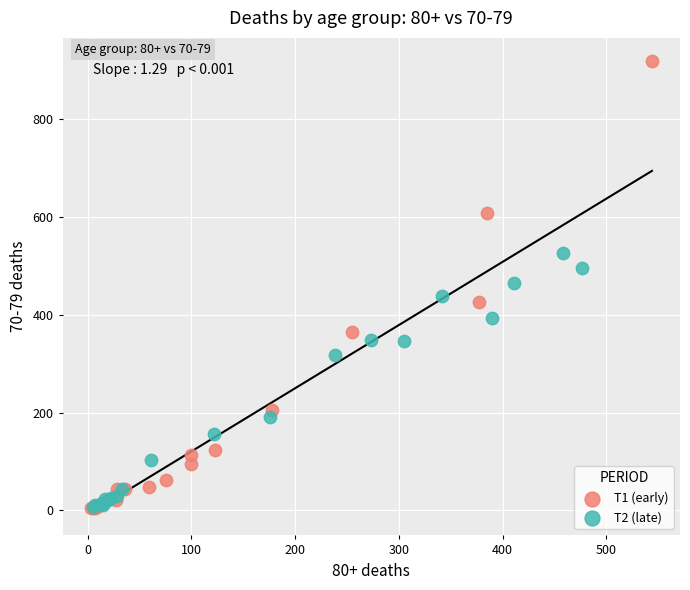

Which series has the largest Y range (max minus min)?

T1 (early)